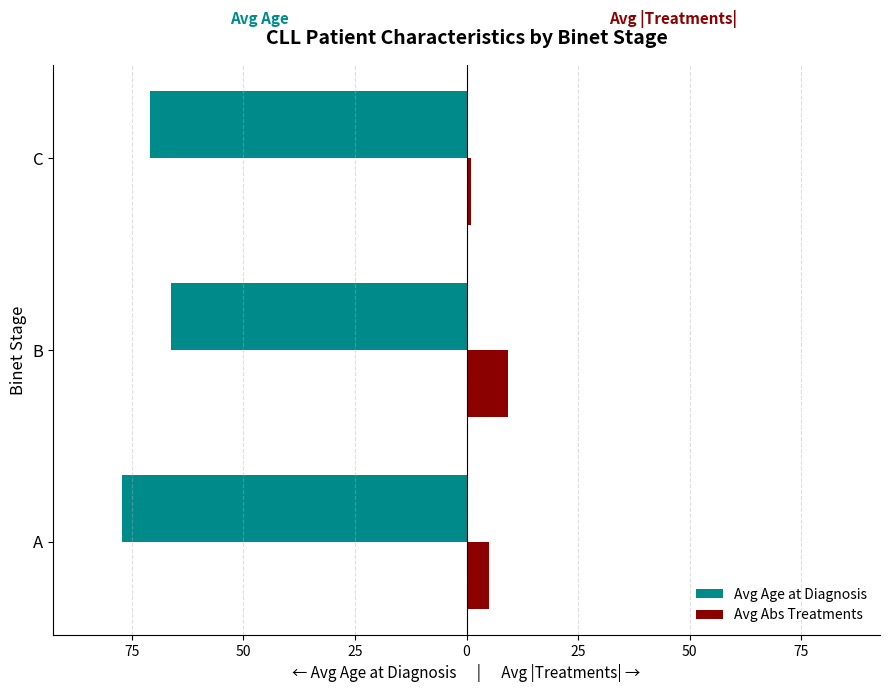

Reading left to right, list all the values displayed in this chart.

Avg Age at Diagnosis: -77.2	-66.2	-71.0
Avg Abs Treatments: 5.0	9.2	1.0